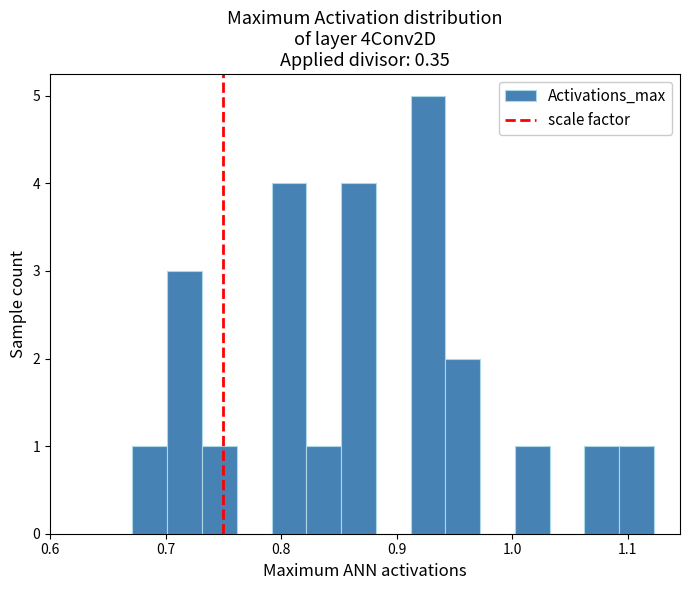

Read against the x-axis, roughly where is the centre of the tallest bar?

0.93